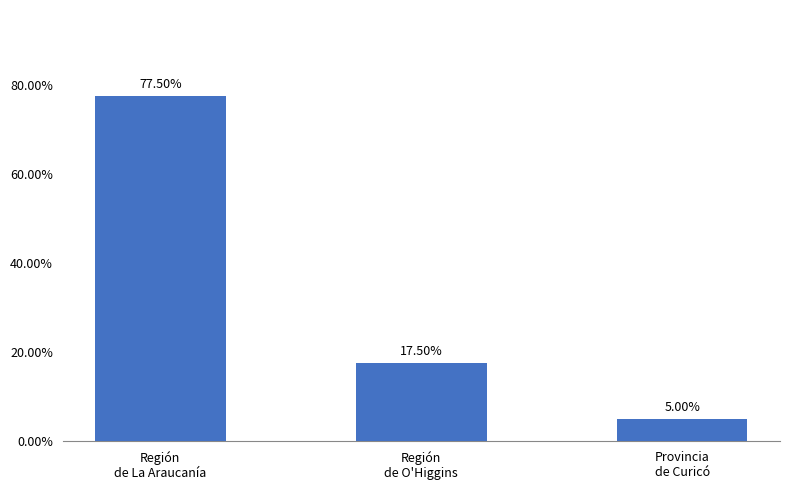

Which has a higher value, Región
de O'Higgins or Región
de La Araucanía?

Región
de La Araucanía